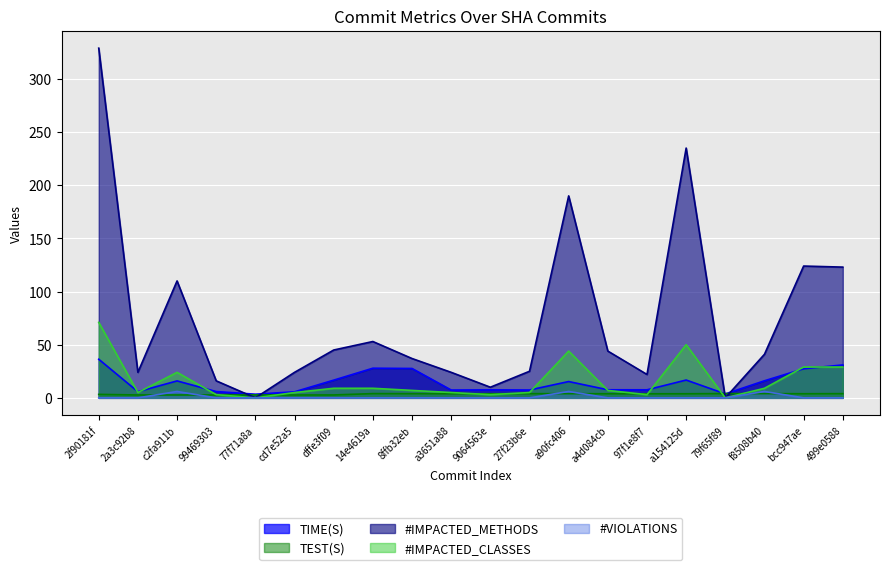

Which series has the widest spread of values?

#IMPACTED_METHODS